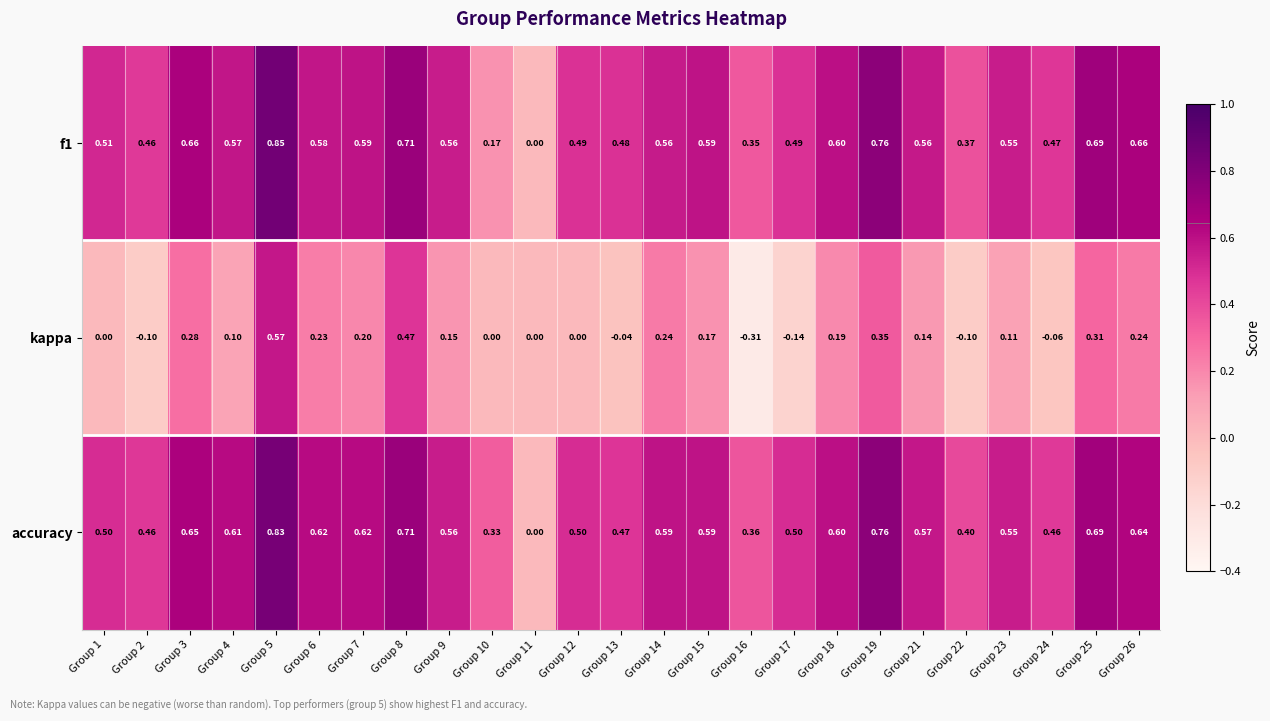

Between Group 6 and Group 15, which series saw the biggest shift?

kappa